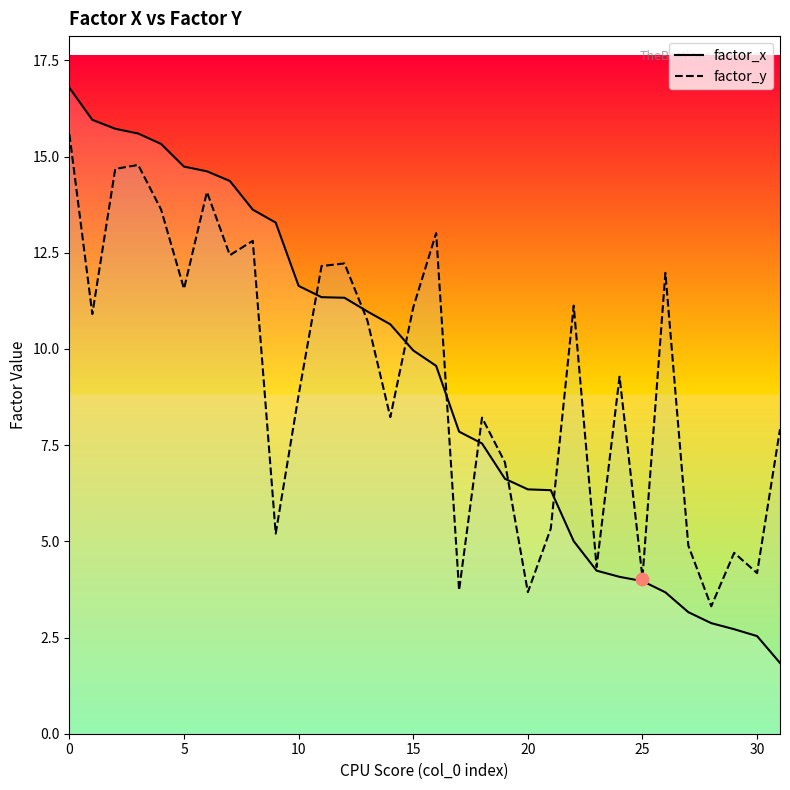

At how many categories does at least one series exceed 3?

32